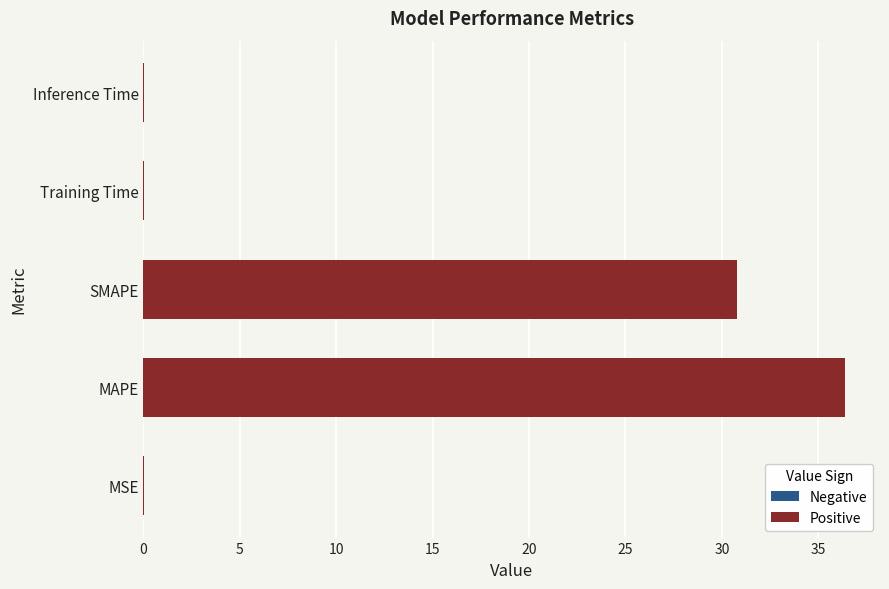

At which category does the chart reach its peak across all series?

MAPE